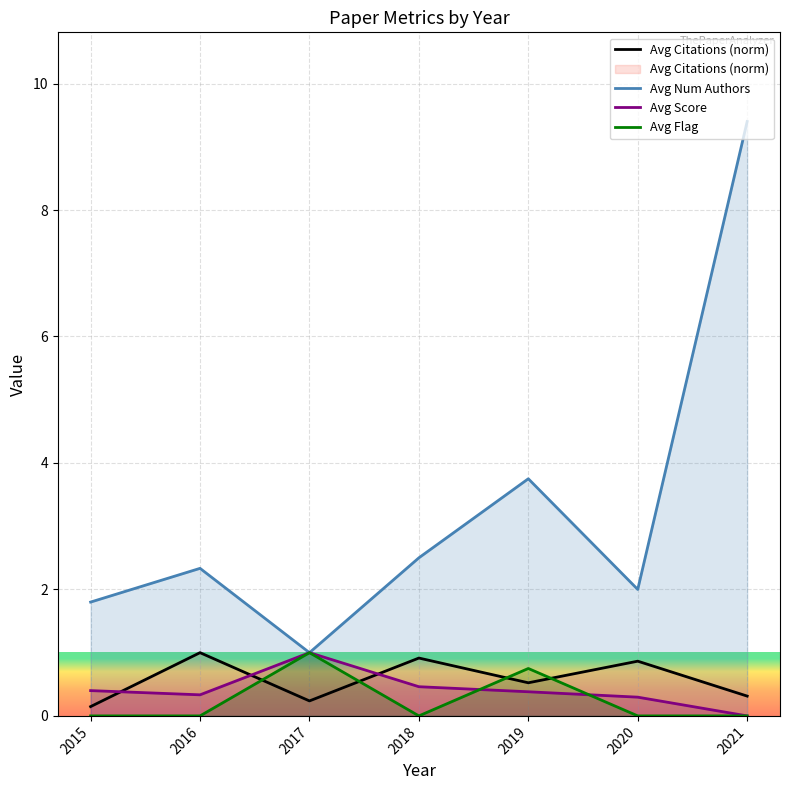

At which category does Avg Citations (norm) reach its first local valley?

2017